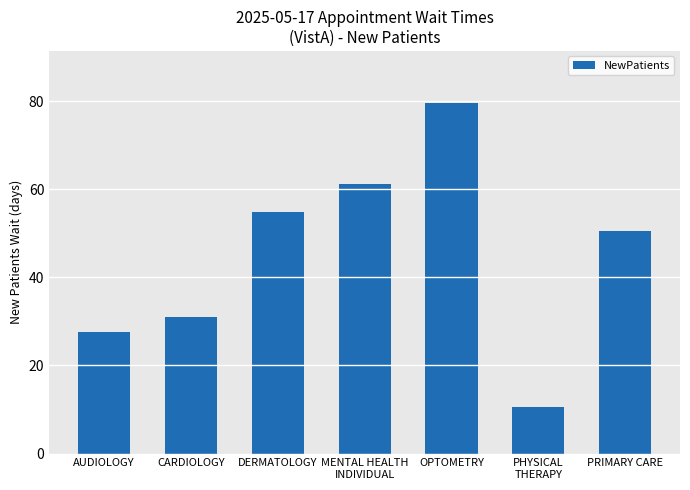

True or false: the data shows 31.0 at CARDIOLOGY.

True